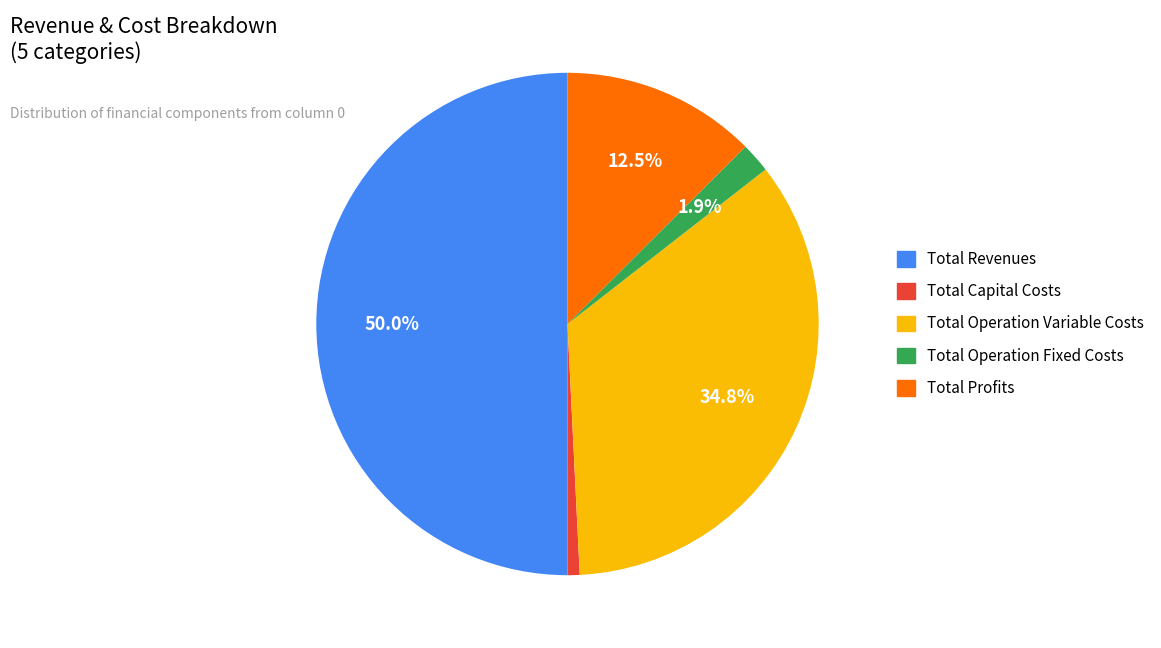

Which has a higher value, Total Operation Variable Costs or Total Capital Costs?

Total Operation Variable Costs